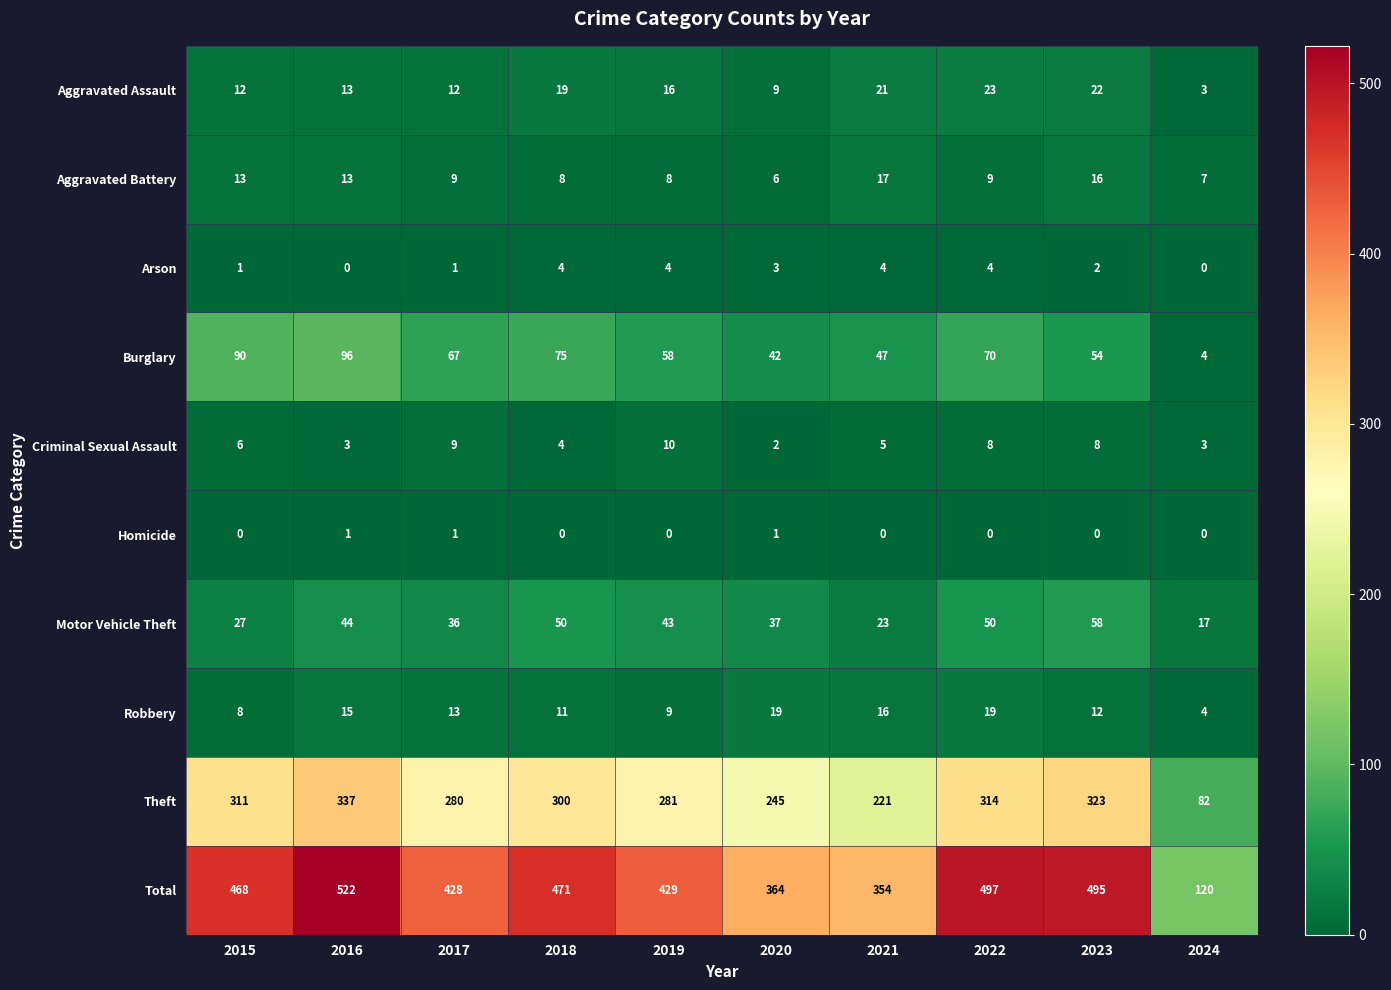

Which category has the highest value across all series?

2016